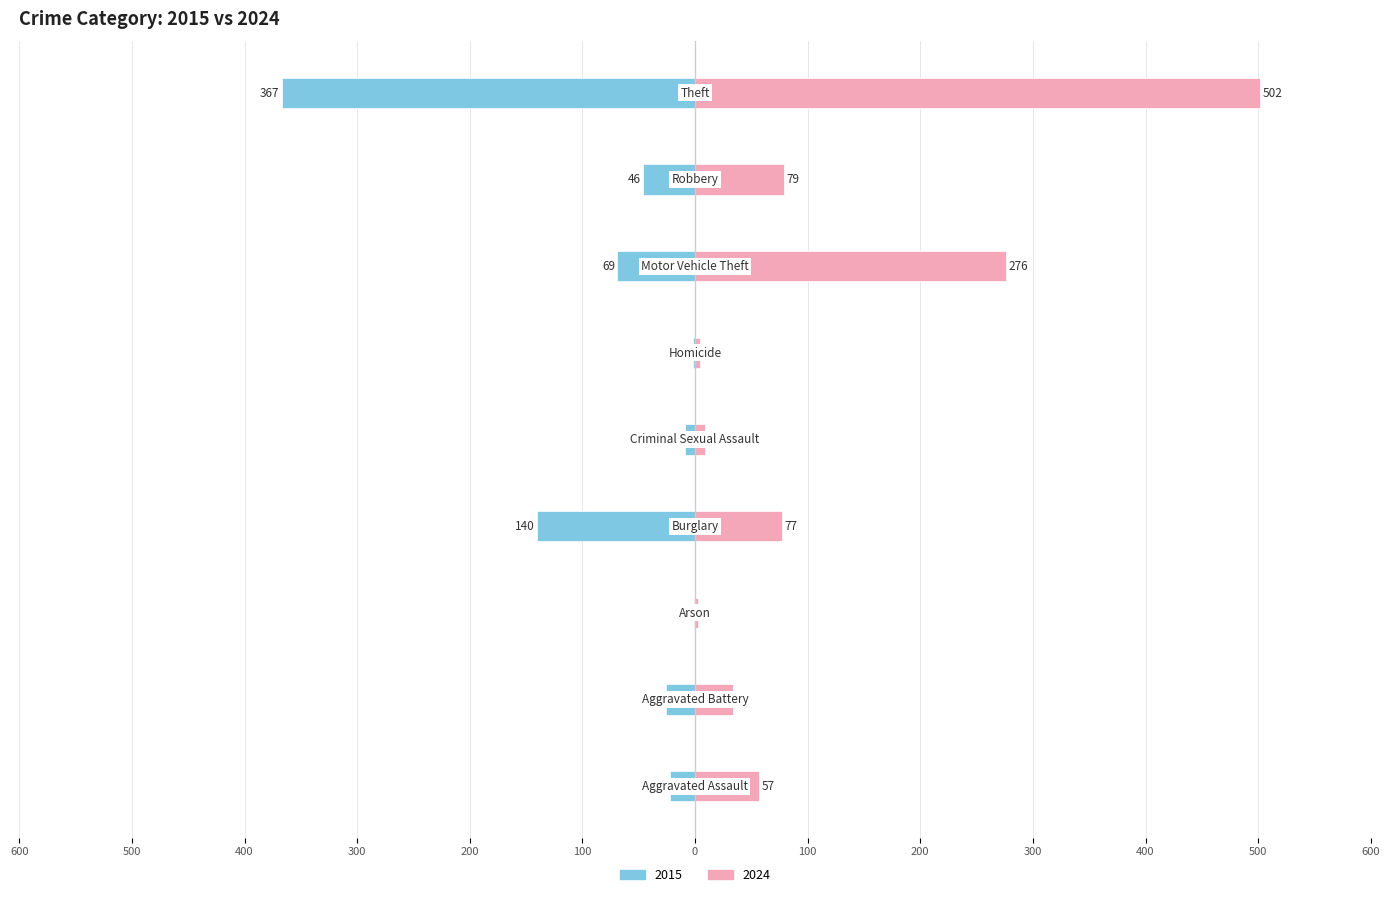

What is the value of the 2015 bar at the 4th from the left?

-140